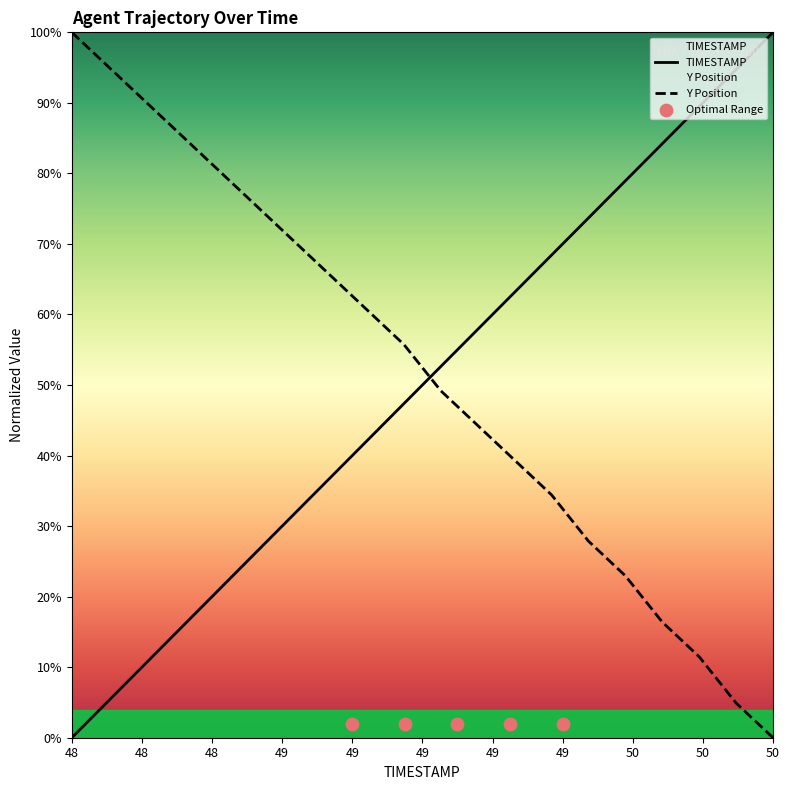

Which series contains the highest Y value?

TIMESTAMP